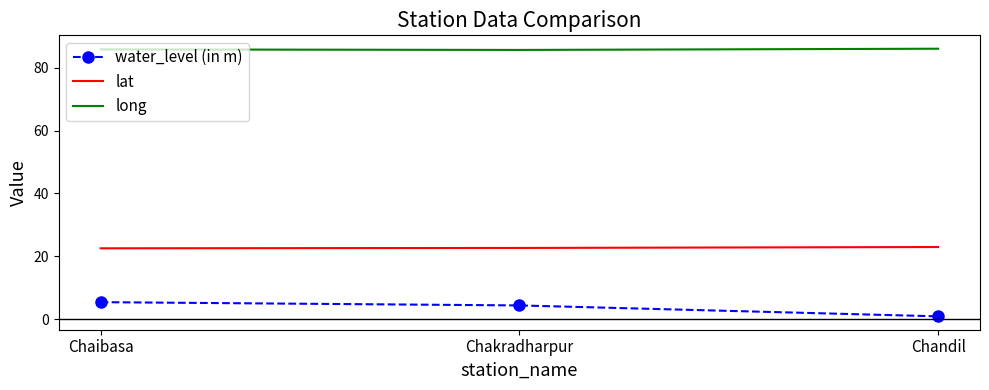

The value of water_level (in m) at Chaibasa is 1.9. True or false?

False